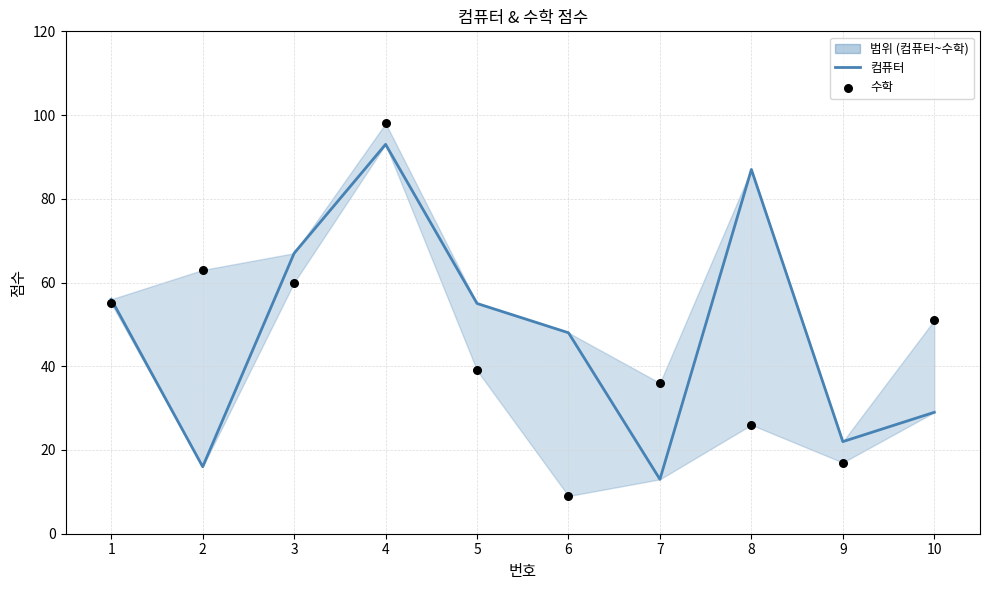

Which series has the largest Y range (max minus min)?

수학